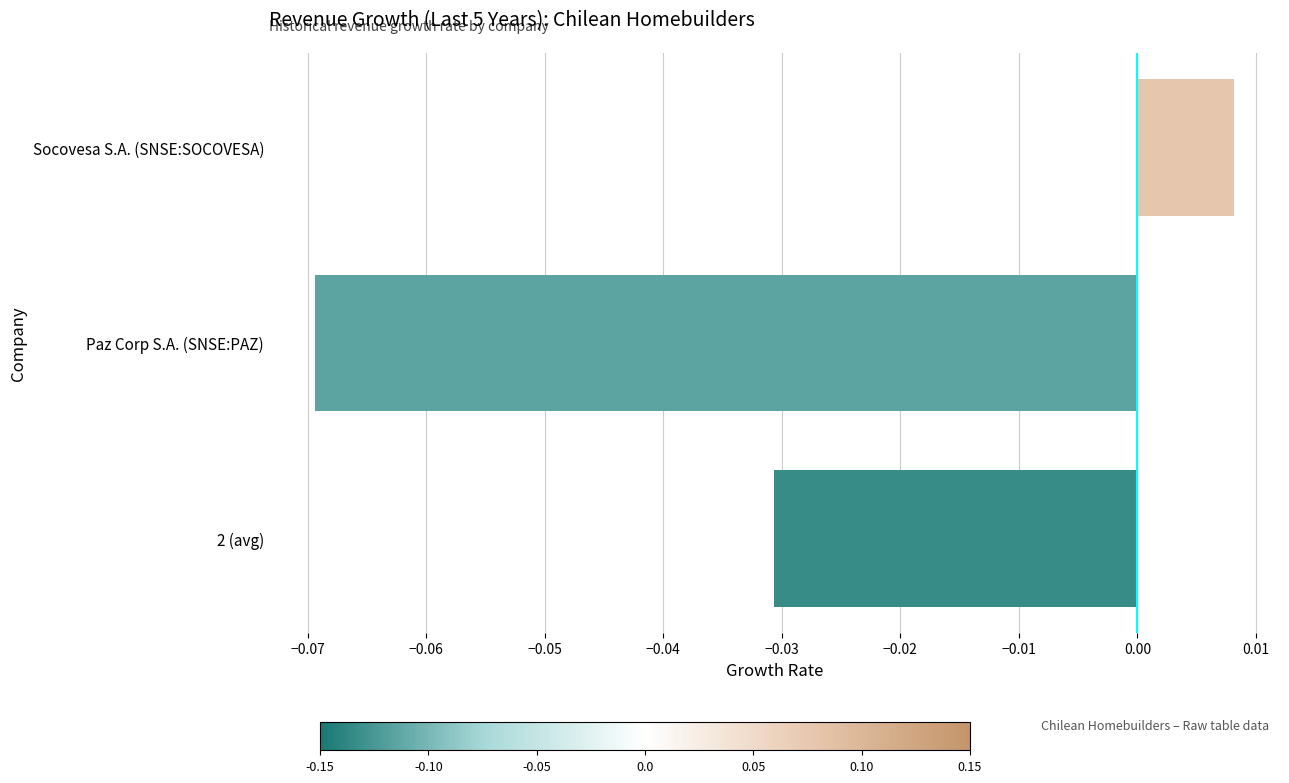

List the labels in order of value, smallest first.

Paz Corp S.A. (SNSE:PAZ), 2 (avg), Socovesa S.A. (SNSE:SOCOVESA)